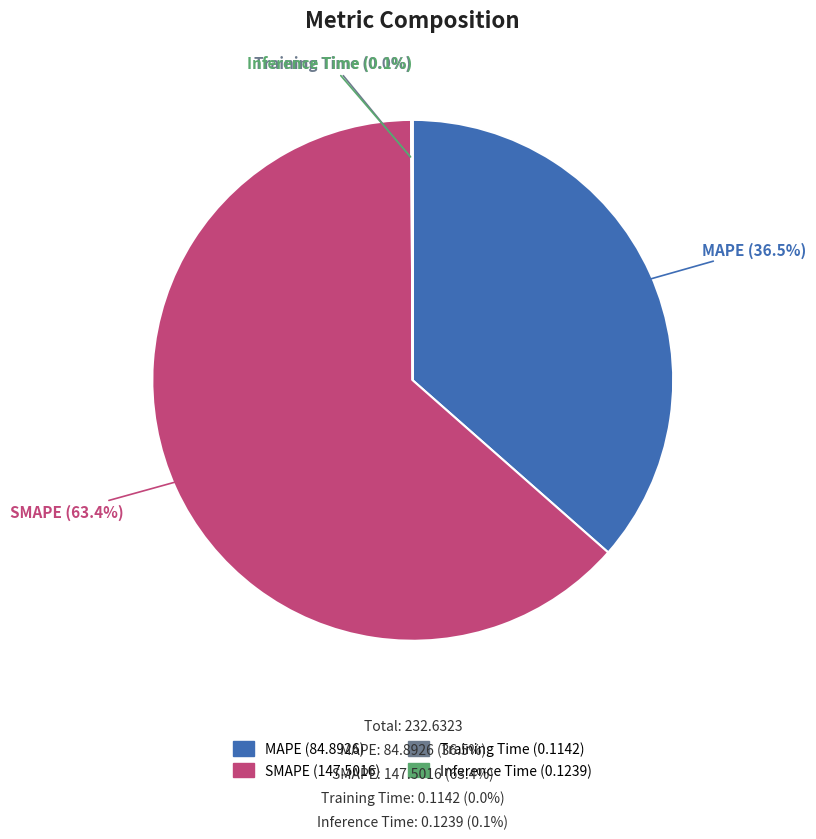

To the nearest percent, what is the difference between the largest and smallest slice percentages?

63%